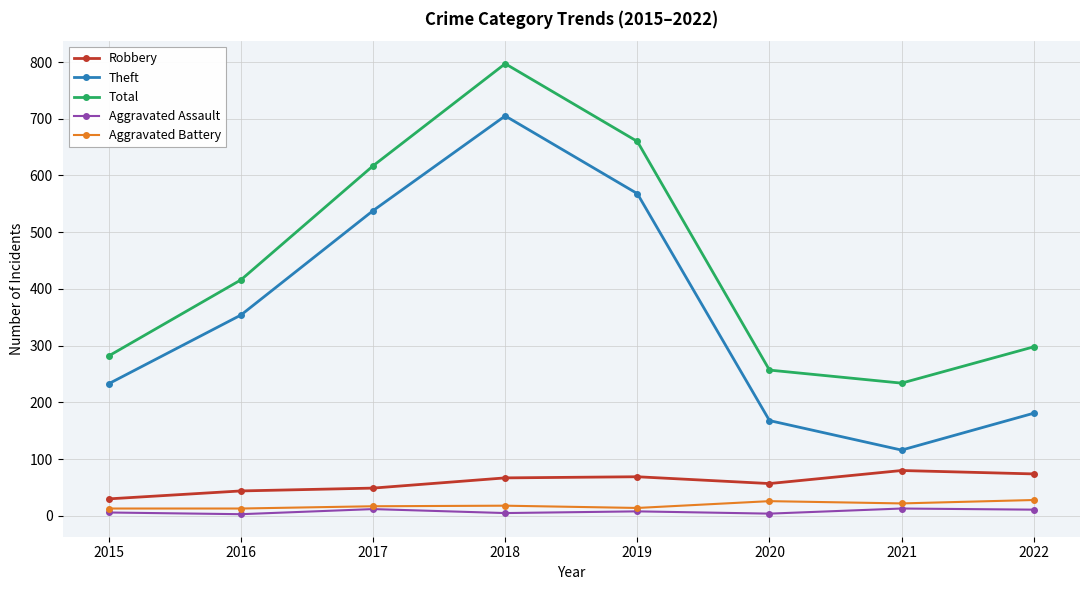

At which category is the sum across all series the highest?

2018